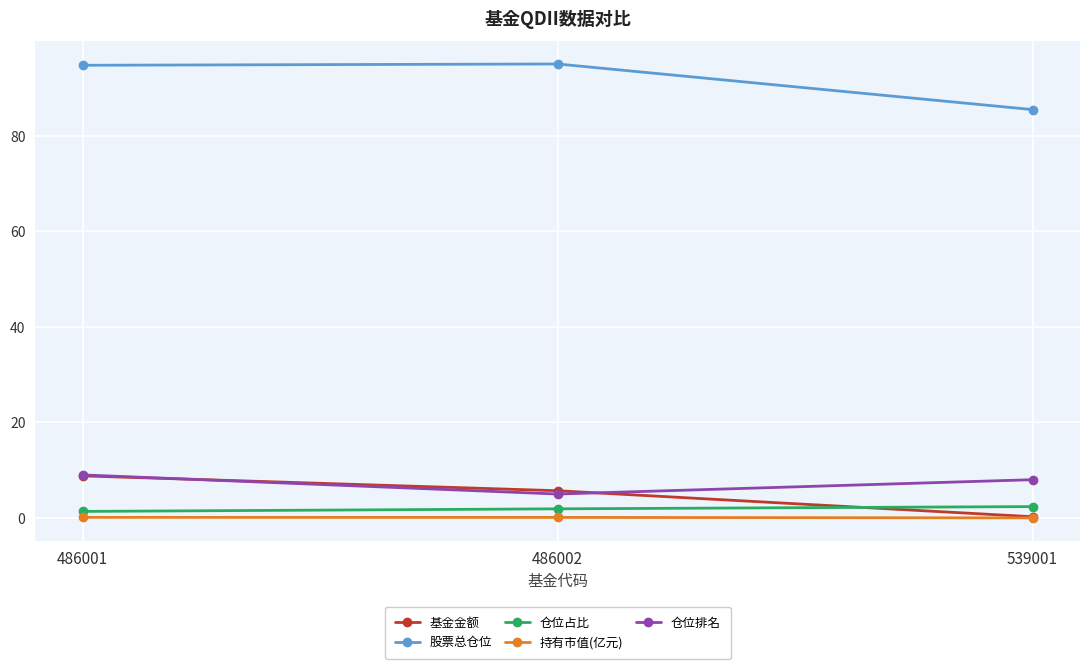

What are all the series names shown in the legend?

基金金额, 股票总仓位, 仓位占比, 持有市值(亿元), 仓位排名